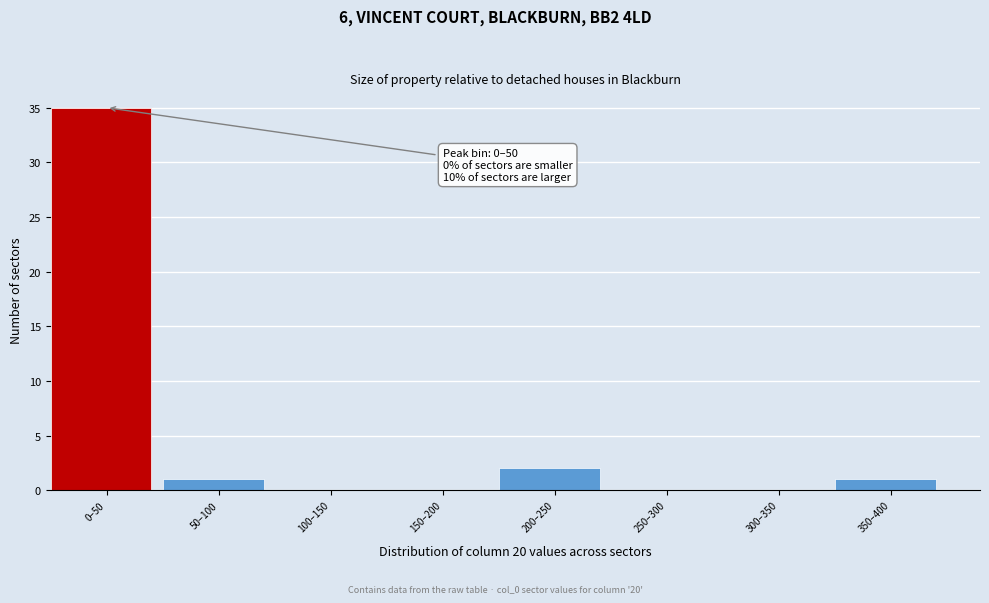

Reading left to right, what are all the values shown in this chart?

0–50=35	50–100=1	100–150=0	150–200=0	200–250=2	250–300=0	300–350=0	350–400=1